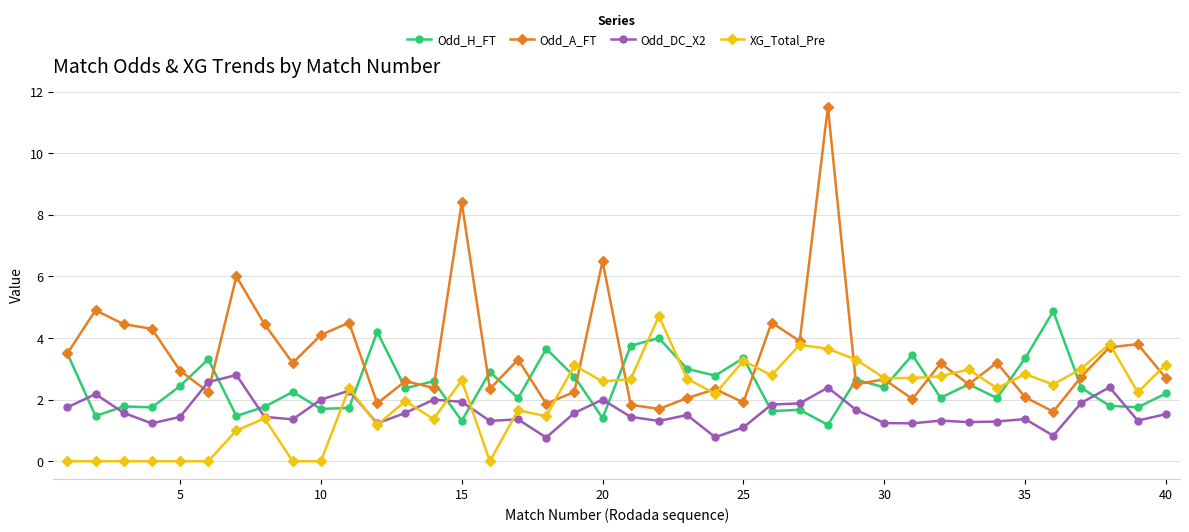

What is the value of the Odd_DC_X2 point at the 22nd from the left?

1.3